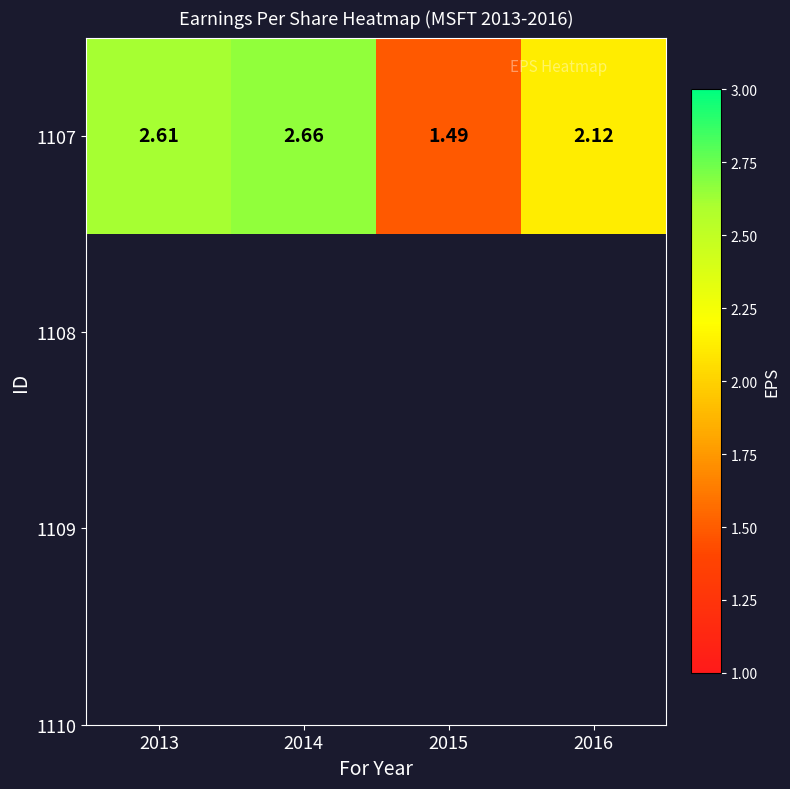

Between 2014 and 2016, which is larger?

2014